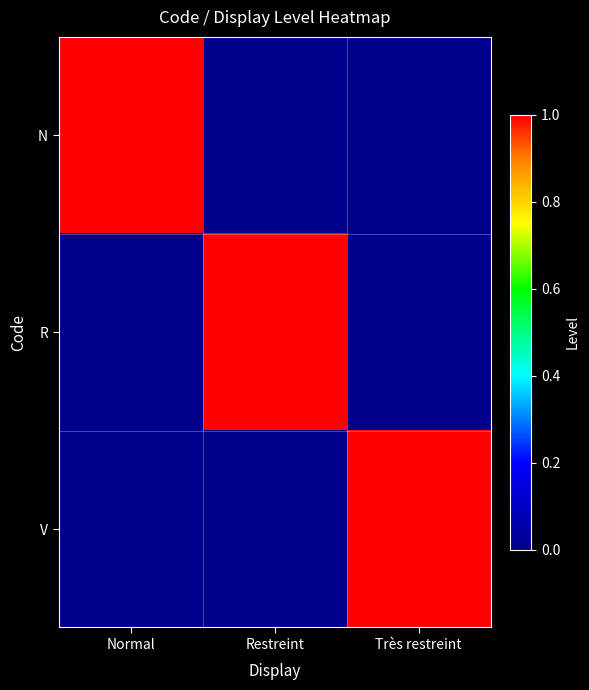

Rank the series at Restreint from highest to lowest value.

R, N, V